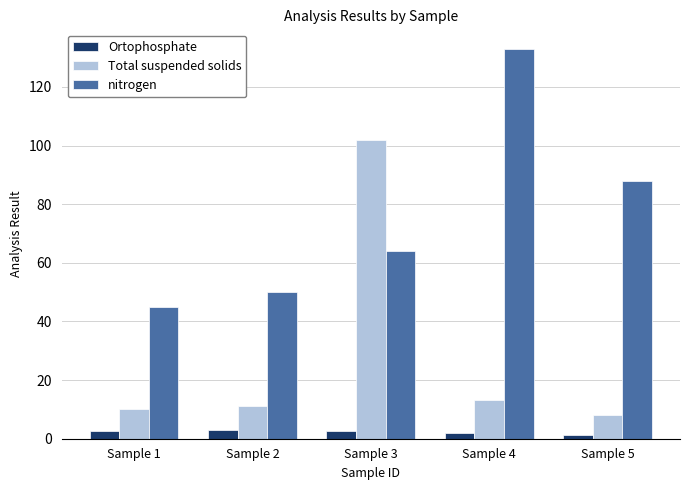

At which category is the sum across all series the highest?

Sample 3